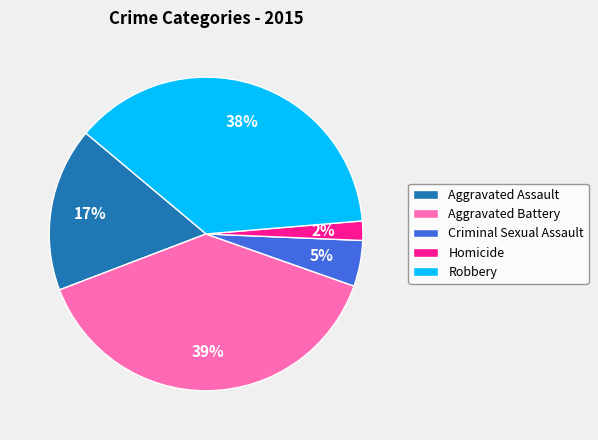

Which category has the biggest portion of the pie?

Aggravated Battery